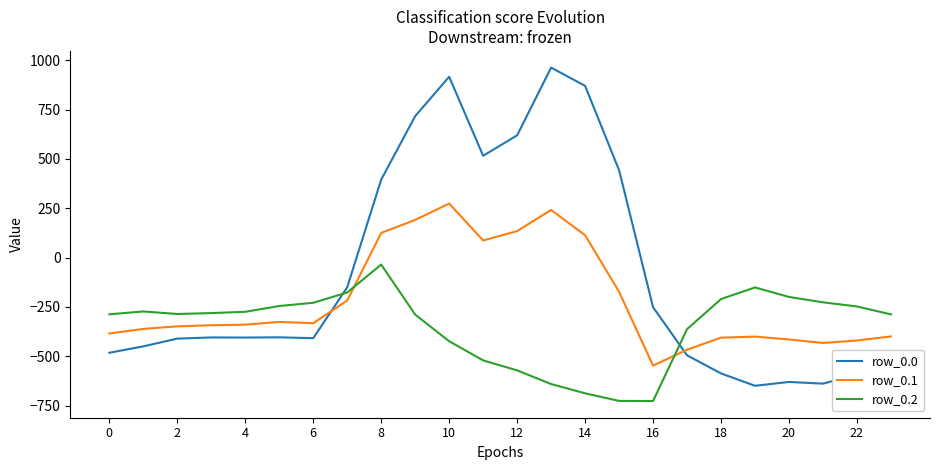

What is the difference between the maximum and minimum values in the row_0.1 series?

821.4